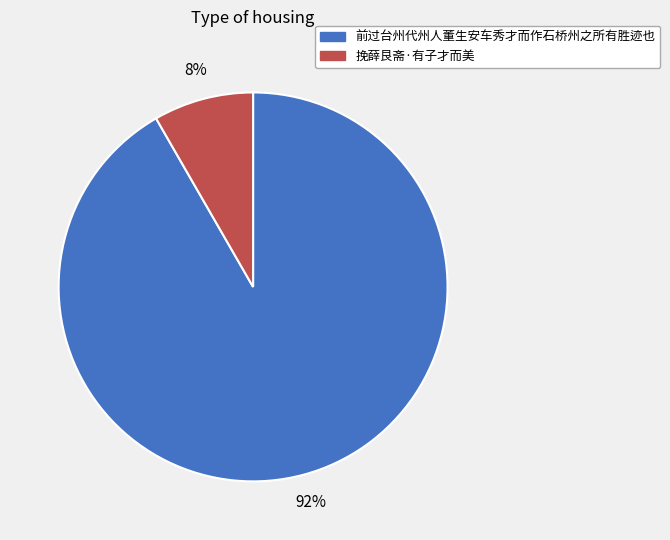

Is it true that 挽薛艮斋·有子才而美 is 1% of the pie?

False